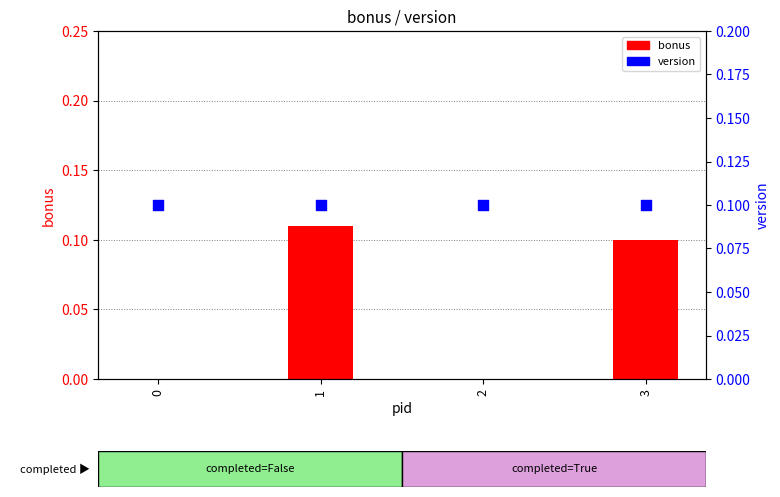

What is the total value across all series at 2?

0.1